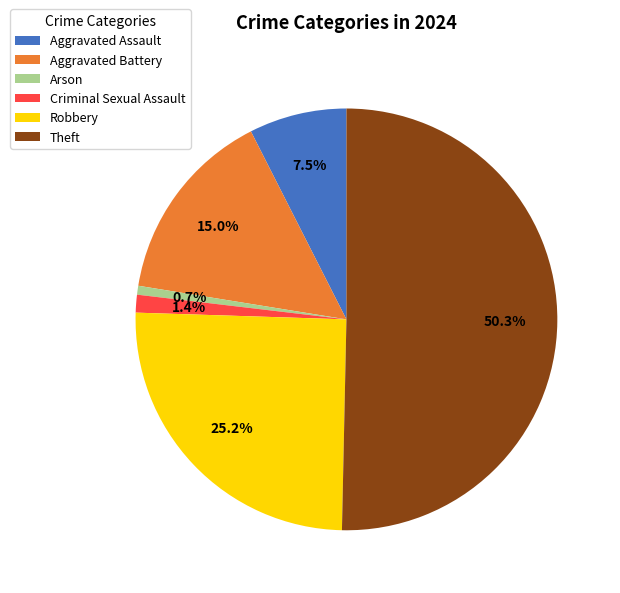

The Aggravated Battery slice represents 15% of the pie. True or false?

True